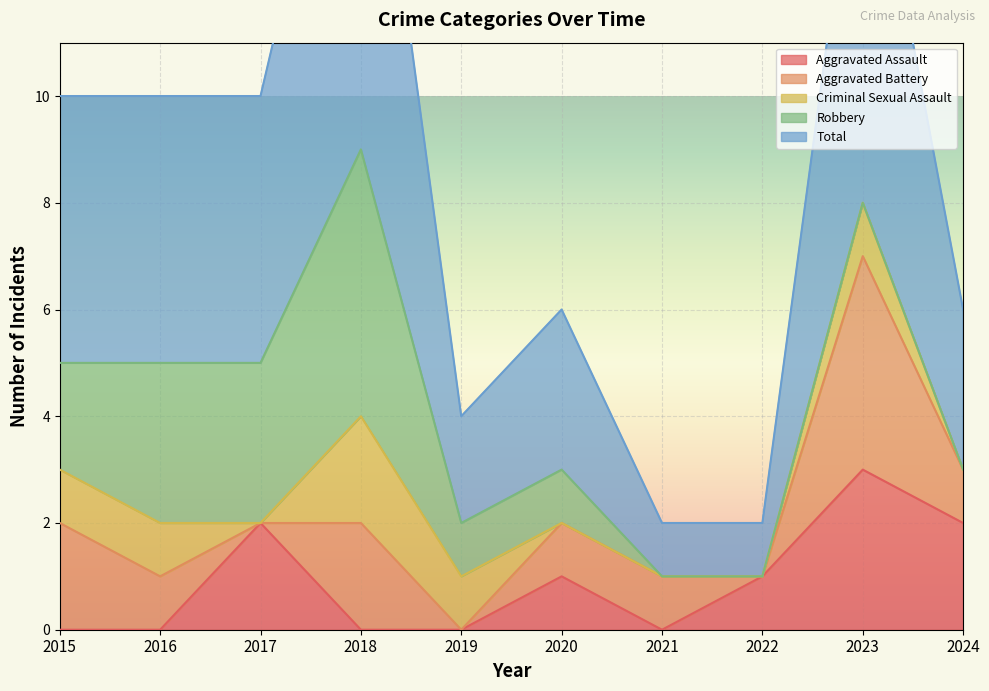

Where is the first local minimum for Aggravated Battery?

2017